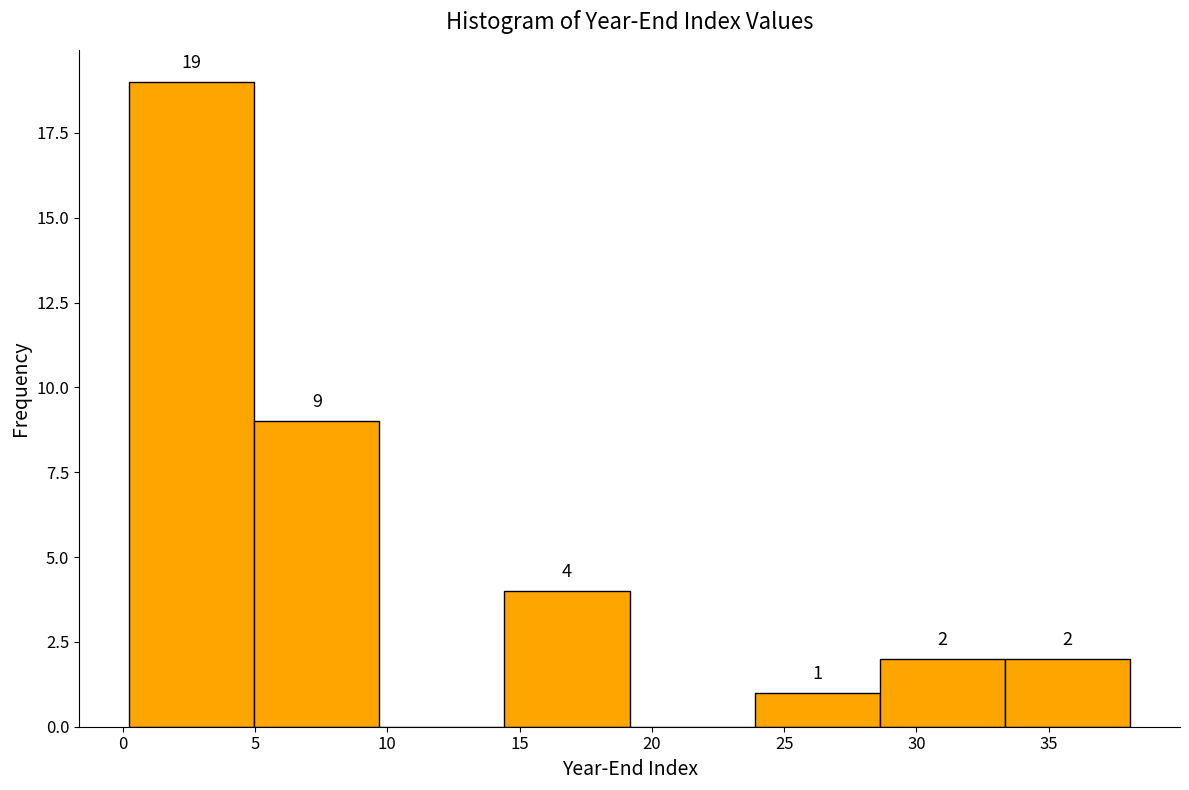

Over which range of the x-axis is the bar tallest?

0.0 to 5.0